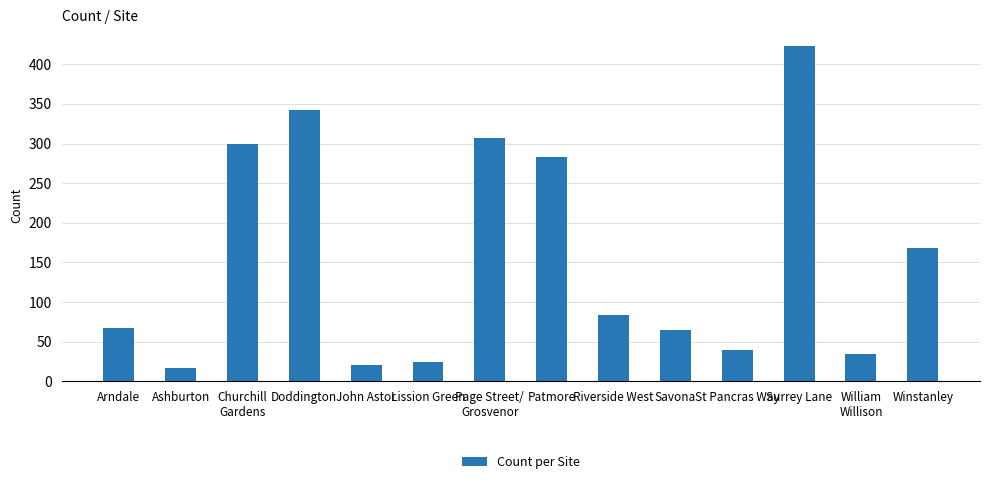

What is the ratio of the value at John Astor to the value at Savona?

0.3